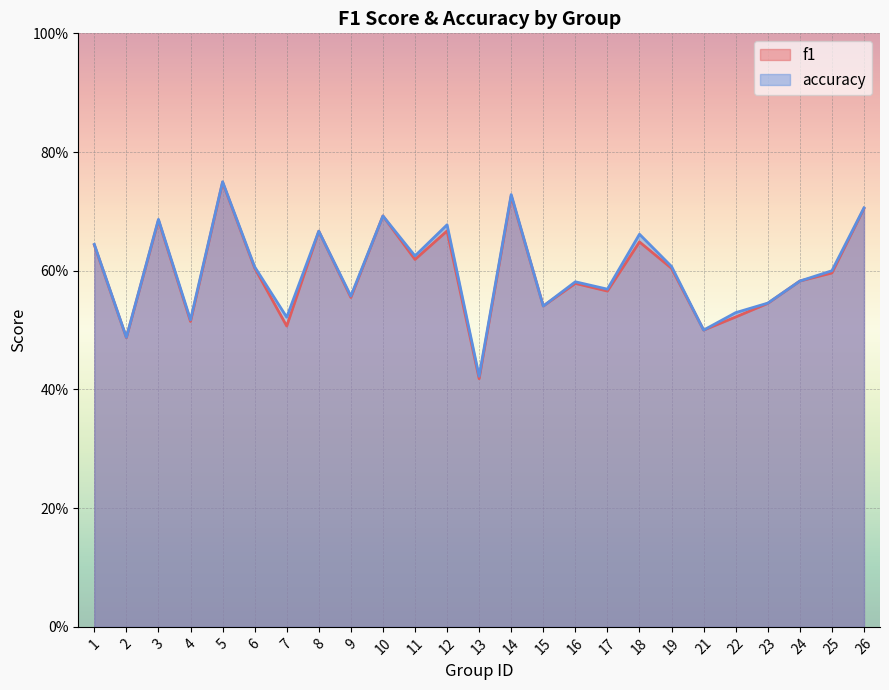

True or false: accuracy has a value of 0.6 at 19.

True